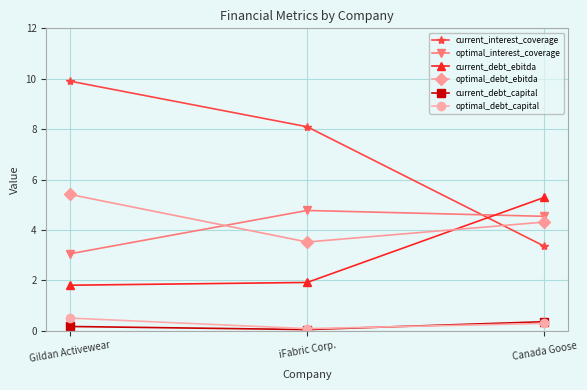

What are all the series names shown in the legend?

current_interest_coverage, optimal_interest_coverage, current_debt_ebitda, optimal_debt_ebitda, current_debt_capital, optimal_debt_capital